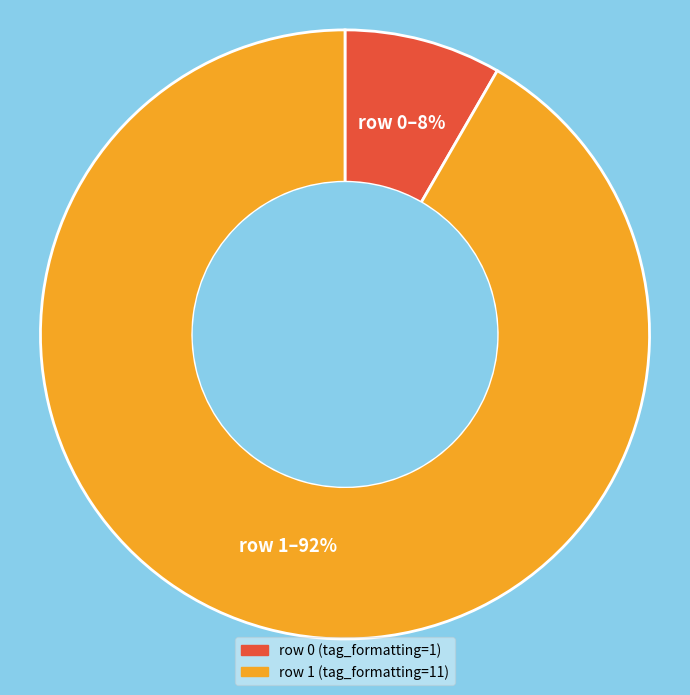

How many slices are in this pie chart?

2